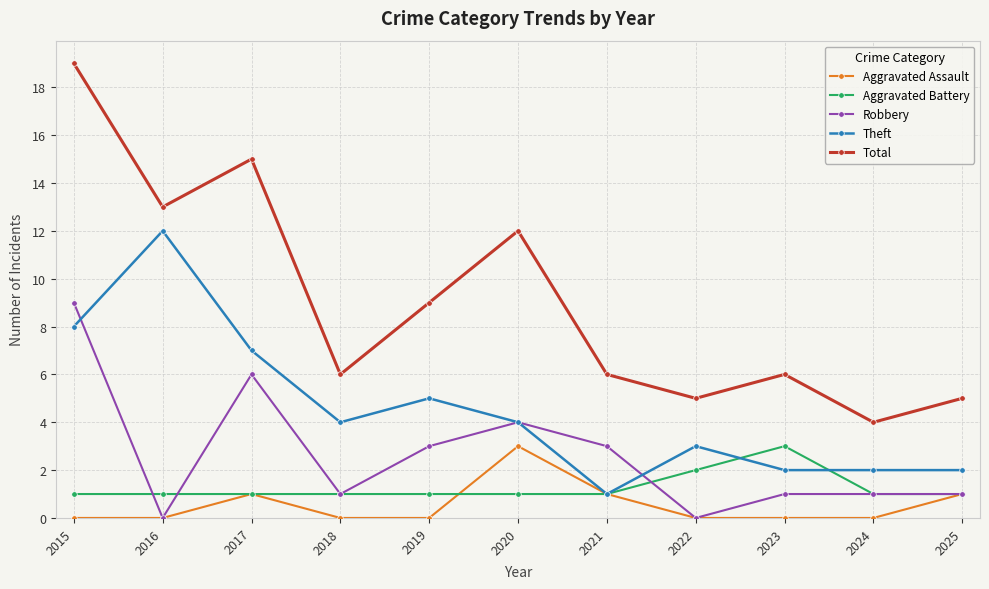

What is the highest value of the Theft series?

12